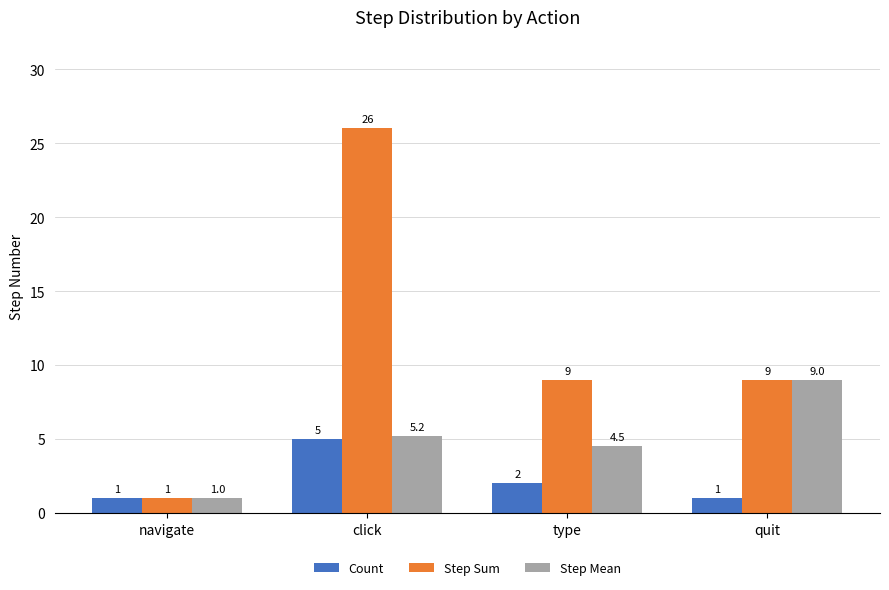

Rank the series at type from lowest to highest value.

Count, Step Mean, Step Sum